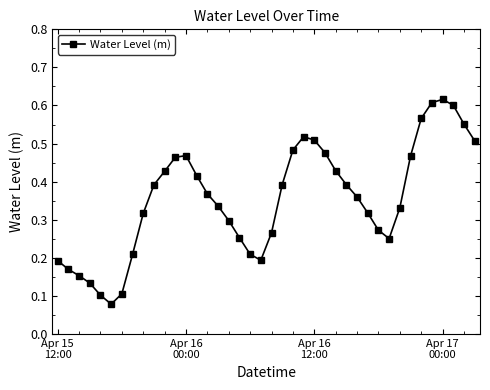

What is the sum of all values?

14.2